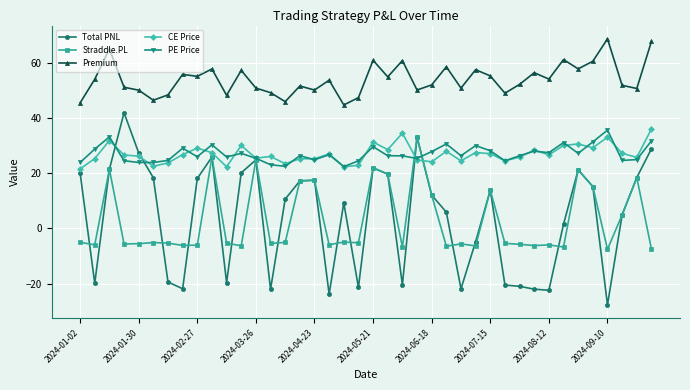

What is the value of the Total PNL point at the 15th from the left?

10.6